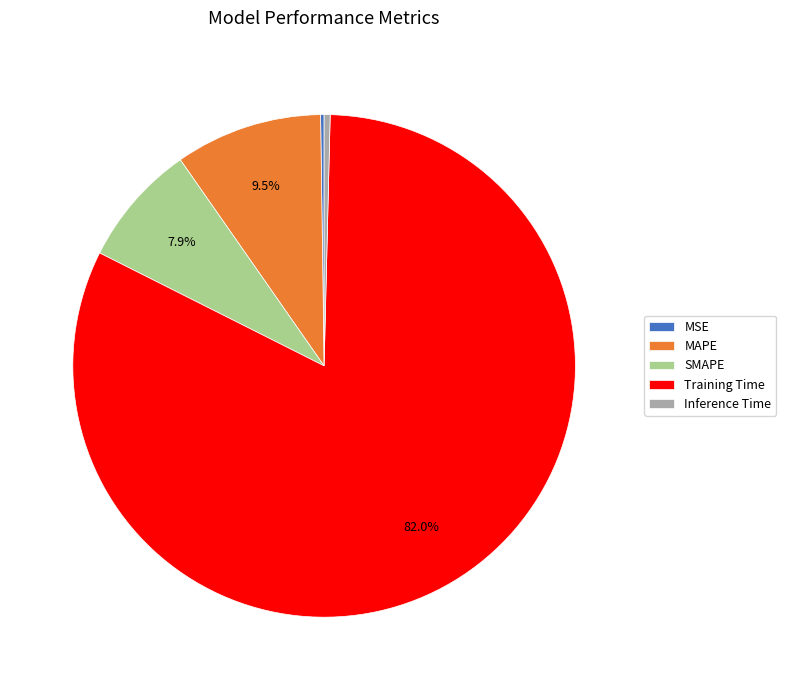

Is there any slice that represents more than half of the pie?

Yes